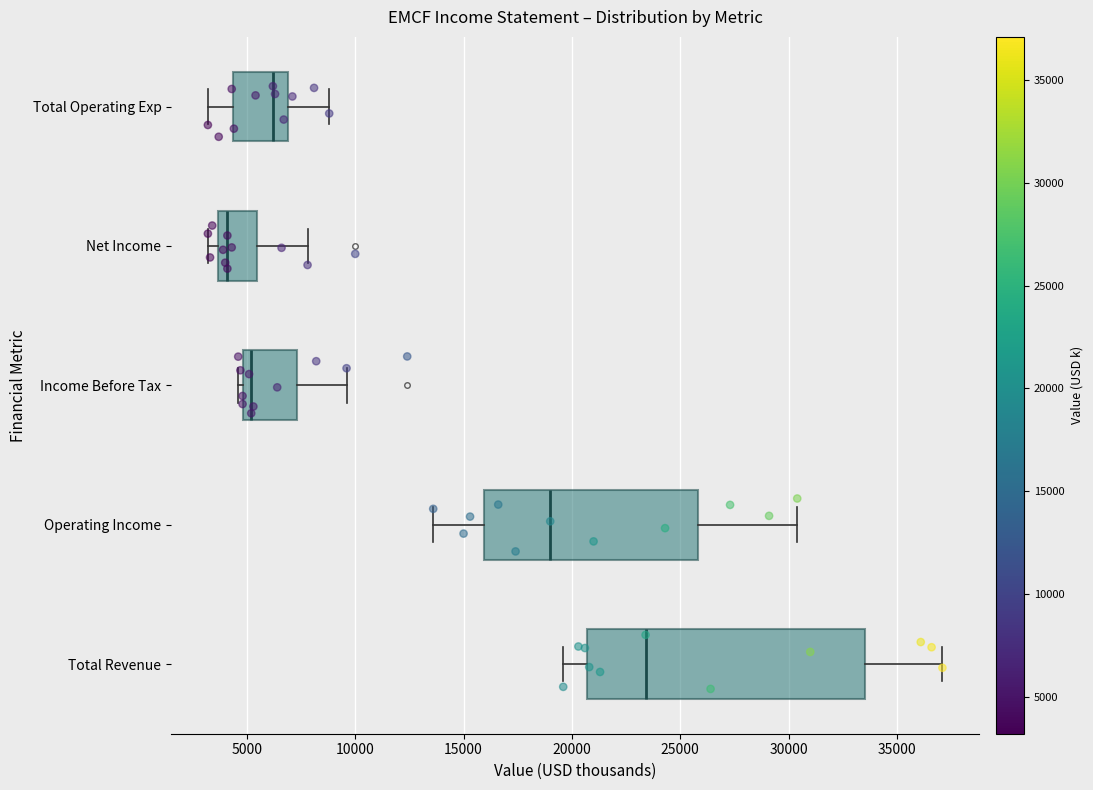

Which box's median line is the furthest to the right?

Total Revenue